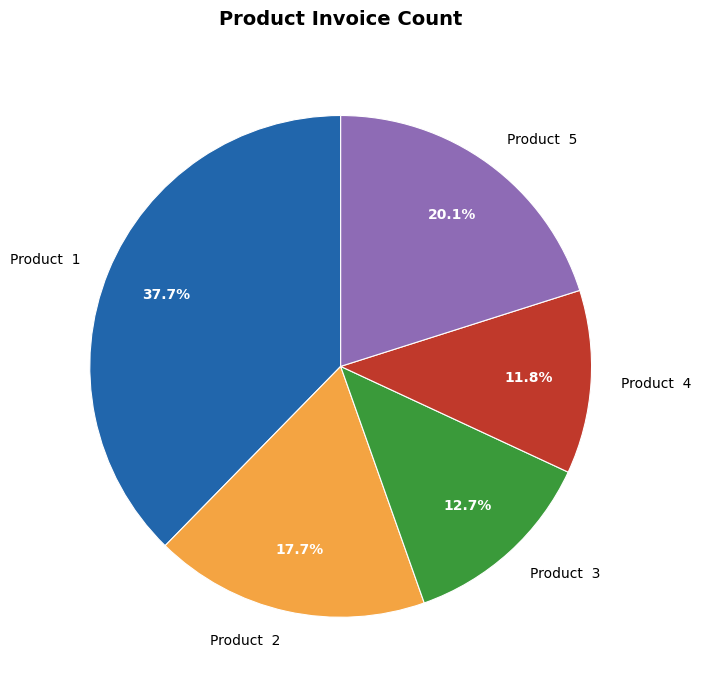

Which category has the biggest portion of the pie?

Product 1